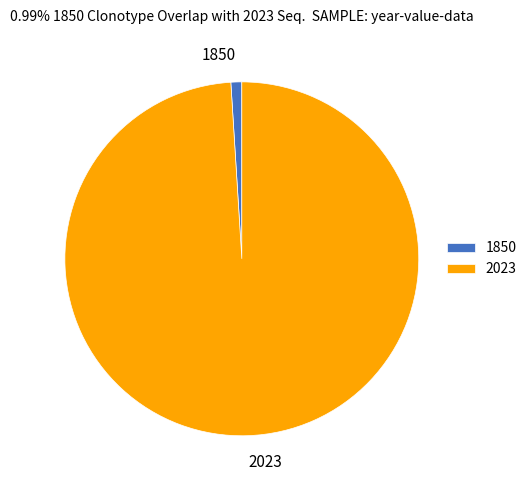

How many slices are in this pie chart?

2